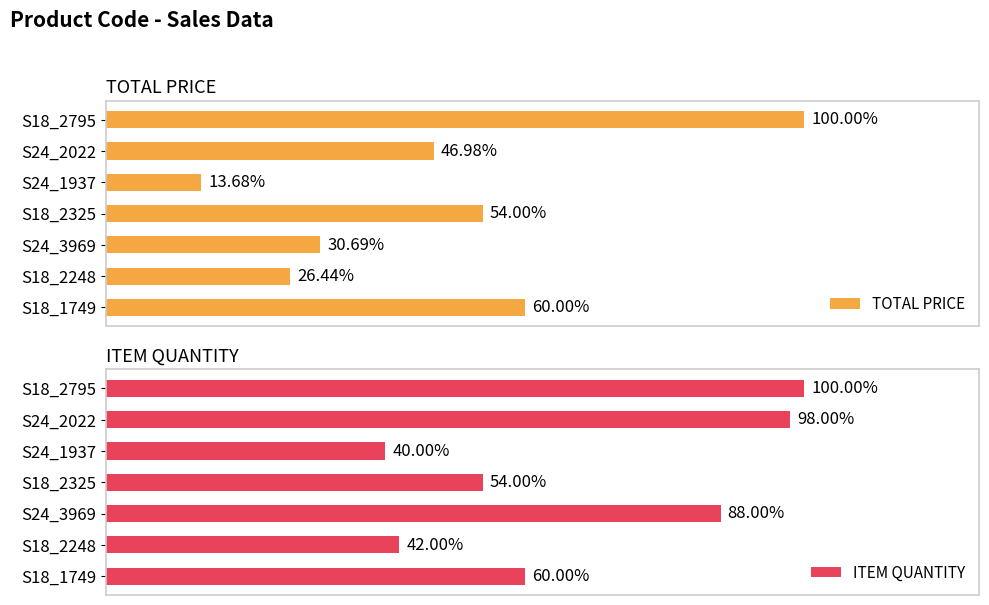

How many groups of bars are there?

7